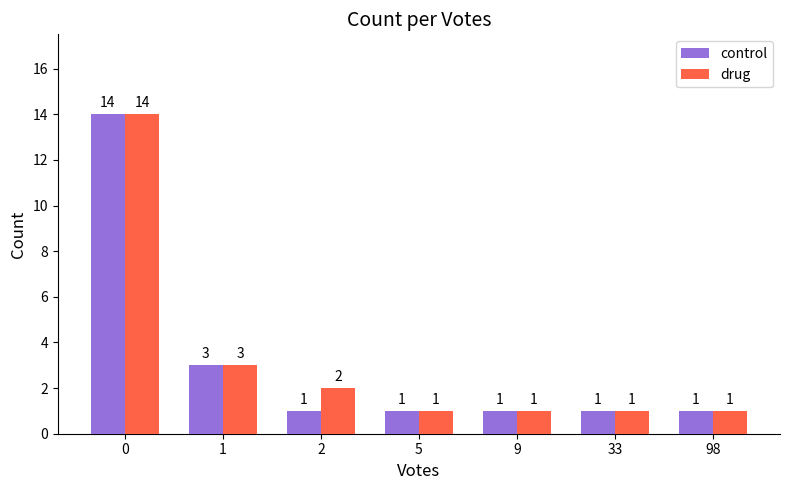

What is the lowest value of the drug series?

1